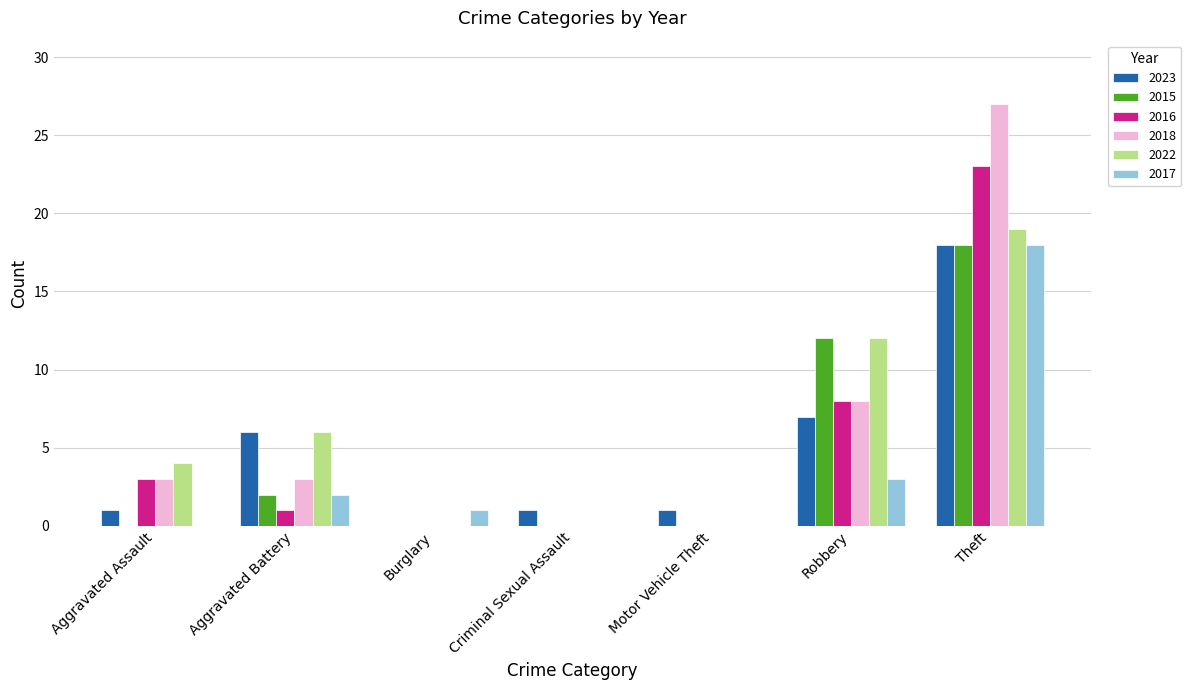

How many positive values does the 2023 series have?

6